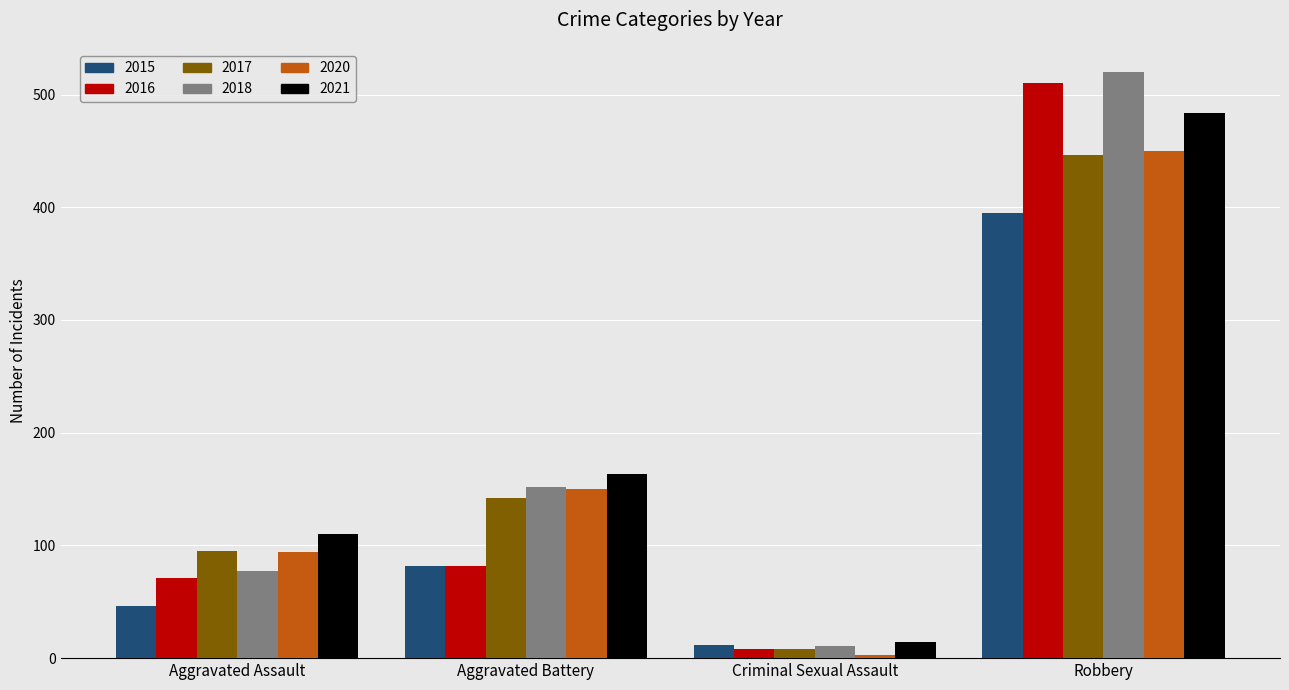

What is the difference between the 2020 values at Criminal Sexual Assault and Aggravated Assault?

91